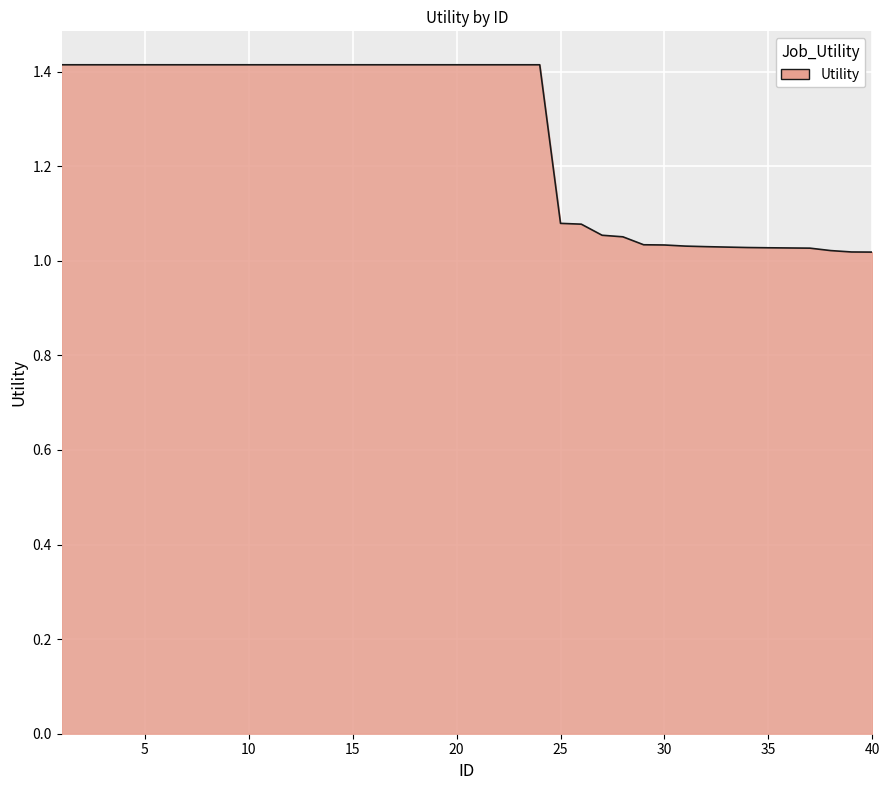

What is the maximum value shown in the chart?

1.4